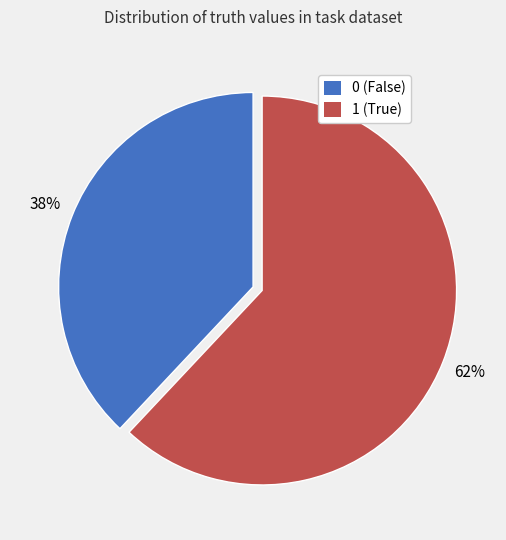

To the nearest percent, what is the combined percentage of 0 (False) and 1 (True)?

100%